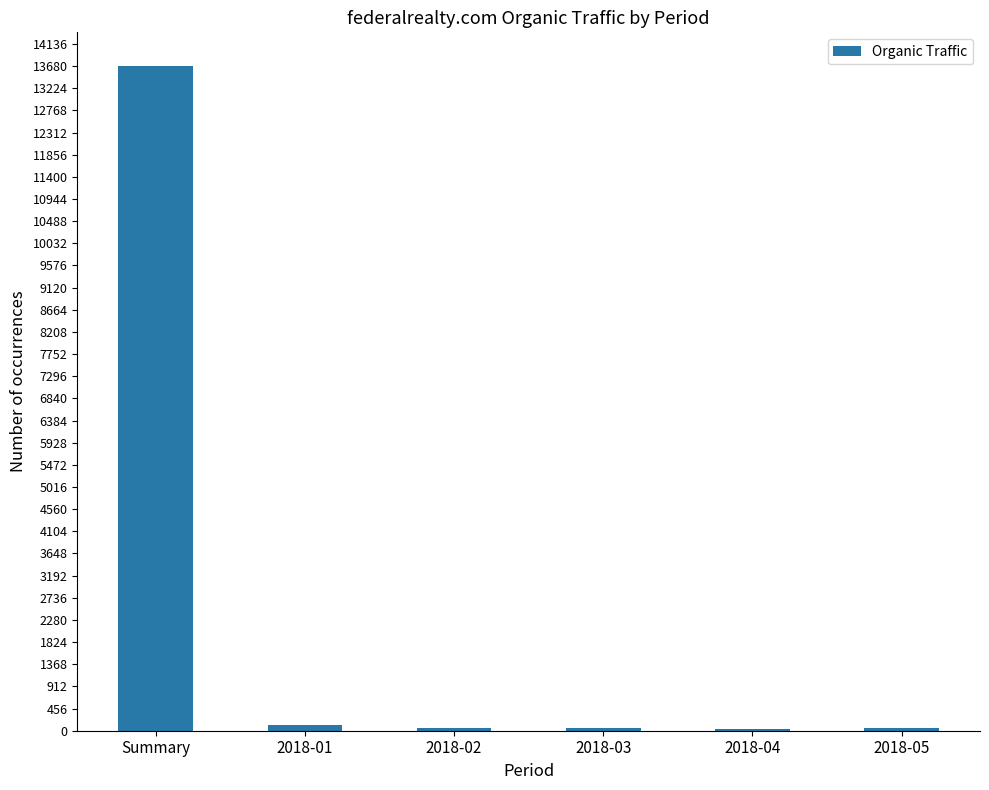

Which label corresponds to the largest value in the chart?

Summary